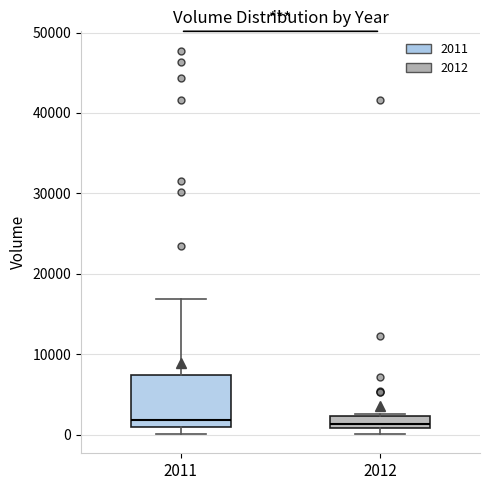

Reading left to right, read every box against the y-axis: the position of its median line, the range the box covers, and the ends of its whiskers. The values are not printed on the chart, so give them approximately, as read against the axis.

2011: median 2000, box 1000 to 7000, whiskers 0 to 17000
2012: median 1000 (just above the box's lower edge), box 1000 to 2000, whiskers 0 to 2000